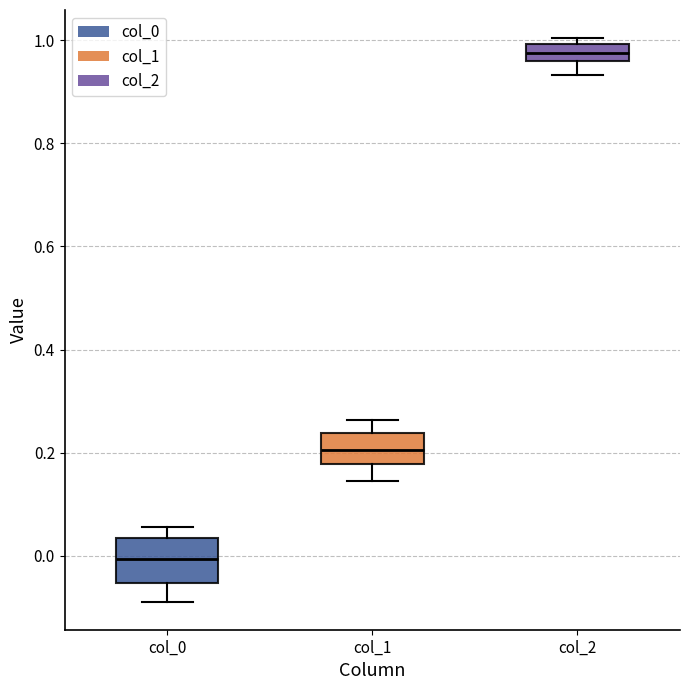

Which box's median line is the lowest?

col_0